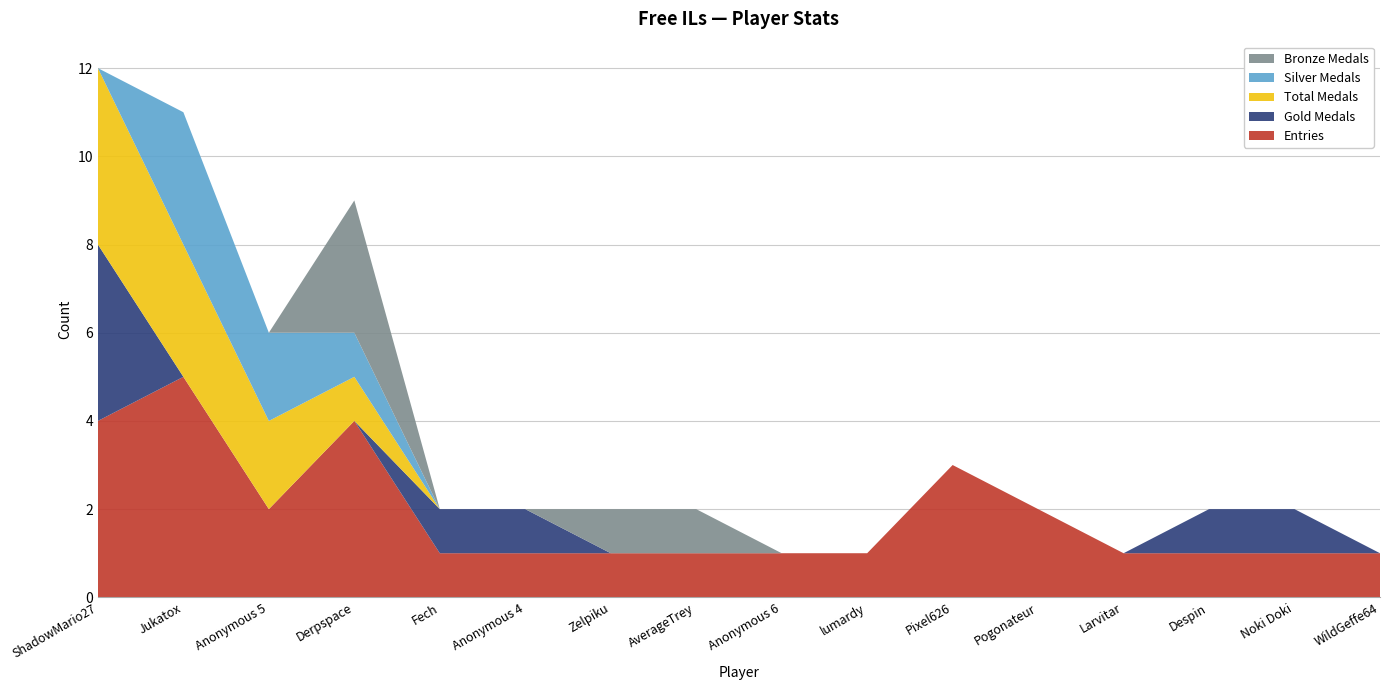

Reading left to right, transcribe all the data shown in this chart.

Entries: 4	5	2	4	1	1	1	1	1	1	3	2	1	1	1	1
Gold Medals: 4	0	0	0	1	1	0	0	0	0	0	0	0	1	1	0
Total Medals: 4	3	2	1	0	0	0	0	0	0	0	0	0	0	0	0
Silver Medals: 0	3	2	1	0	0	0	0	0	0	0	0	0	0	0	0
Bronze Medals: 0	0	0	3	0	0	1	1	0	0	0	0	0	0	0	0